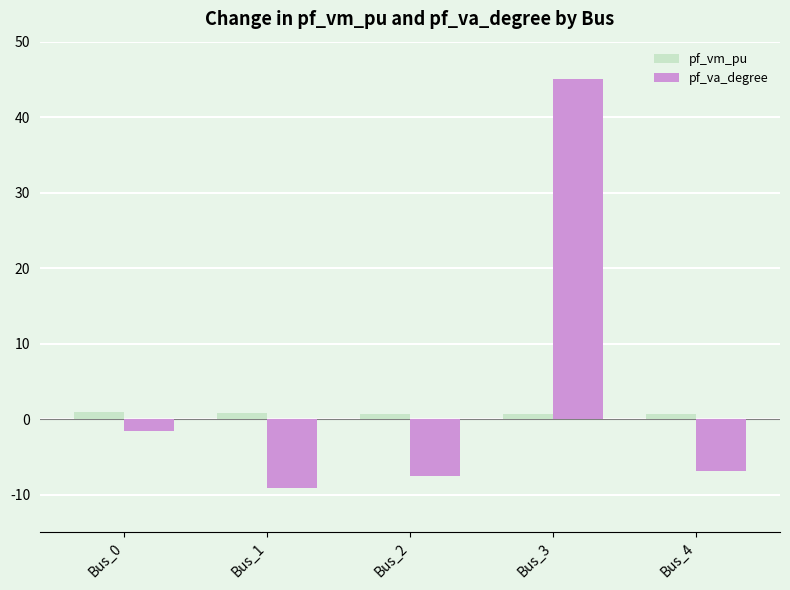

Which series has the largest total across all categories?

pf_va_degree